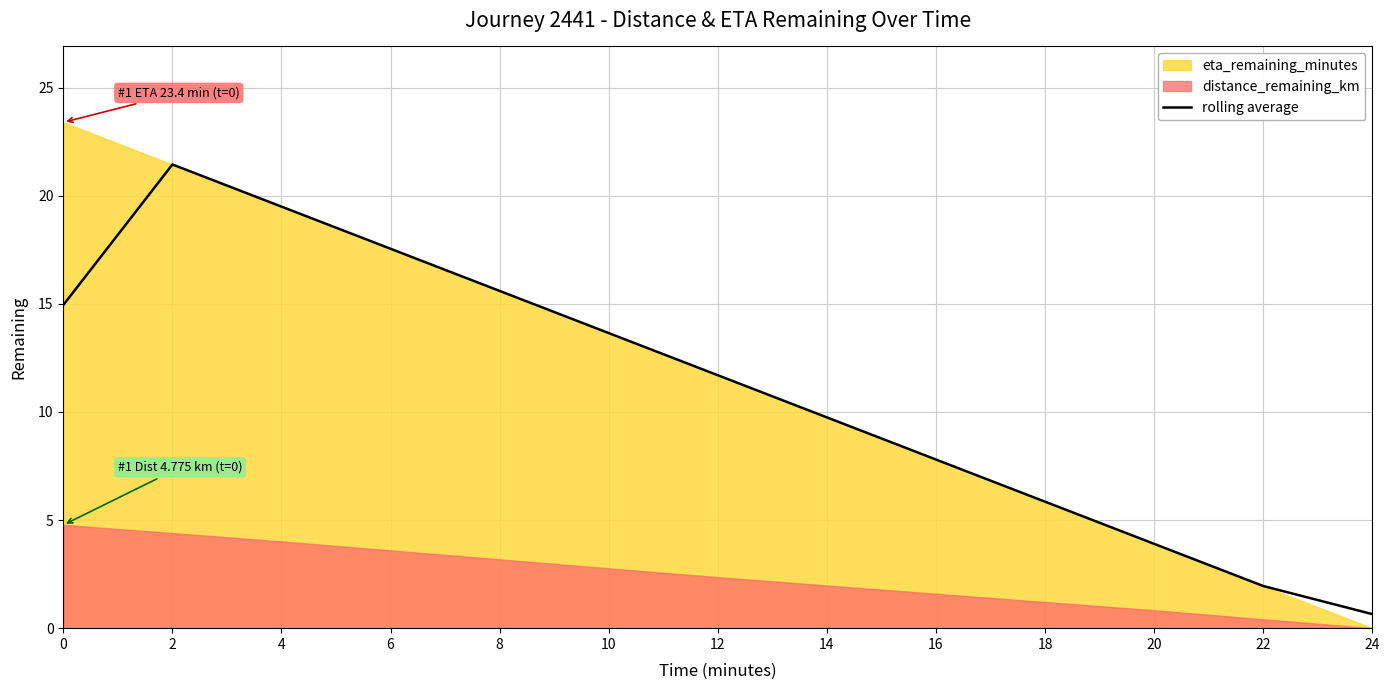

What is the difference between the values at 8 and 10?

1.9